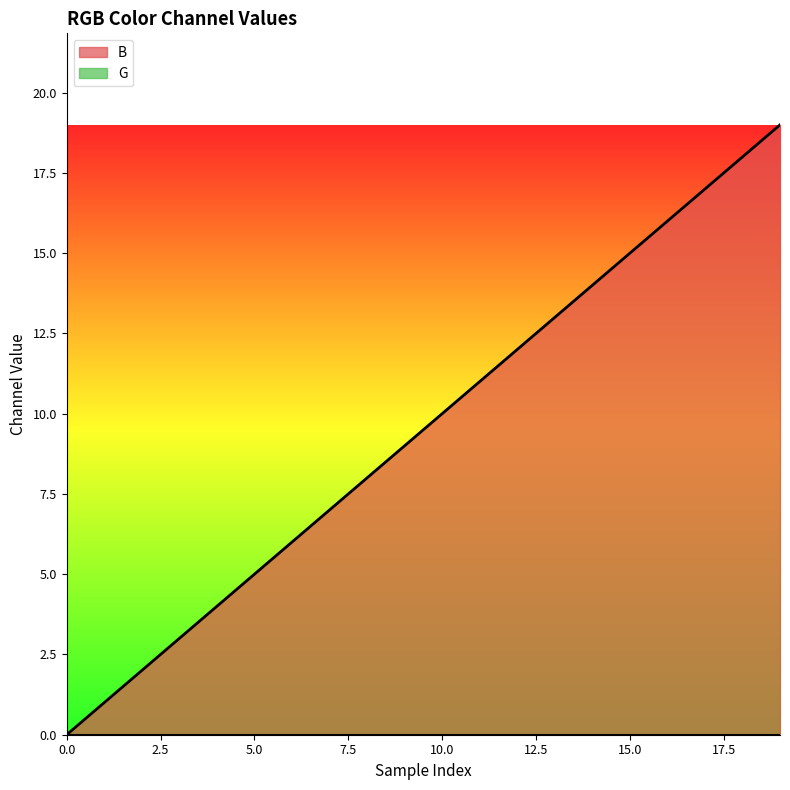

True or false: the data shows 3 at 8.

False